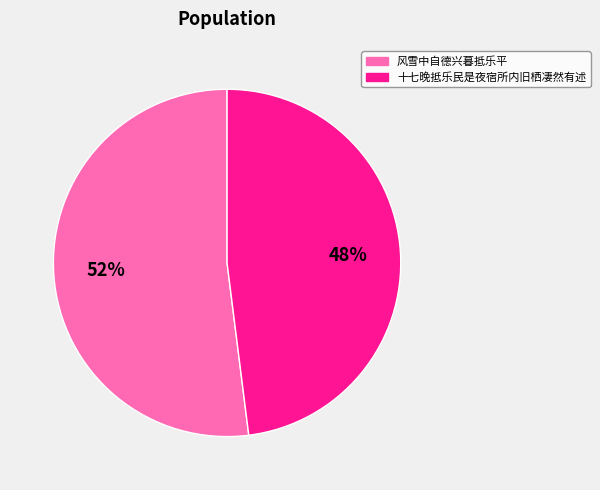

Count the number of slices in the pie.

2